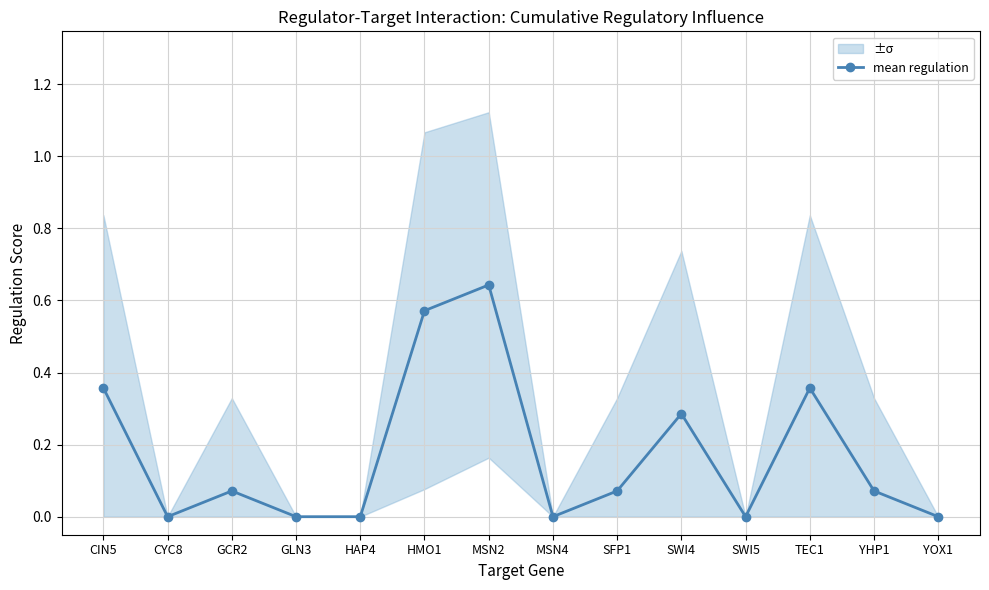

True or false: the data has more than 2 interior local peaks.

True